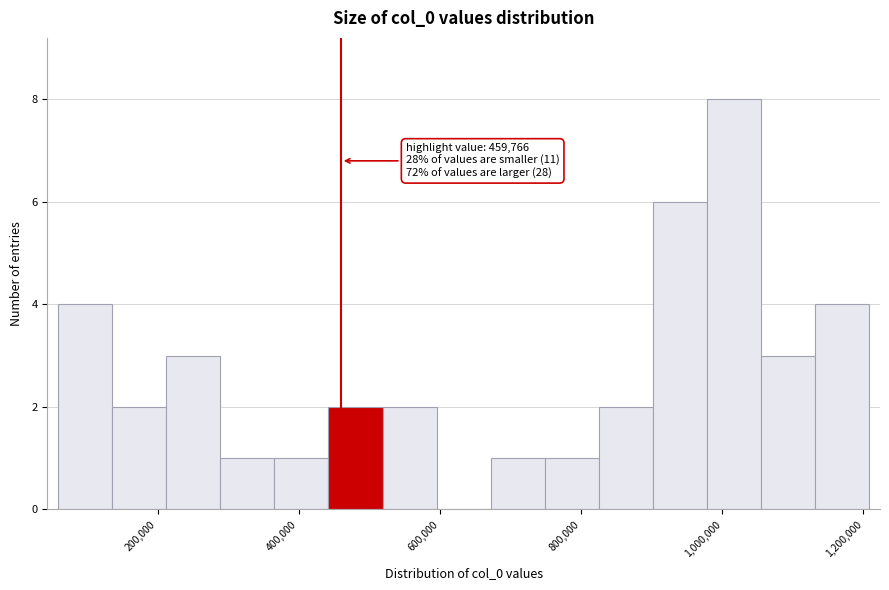

Around what value on the x-axis is the tallest bar? Give the approximate position of its centre, as read against the axis.

1020000